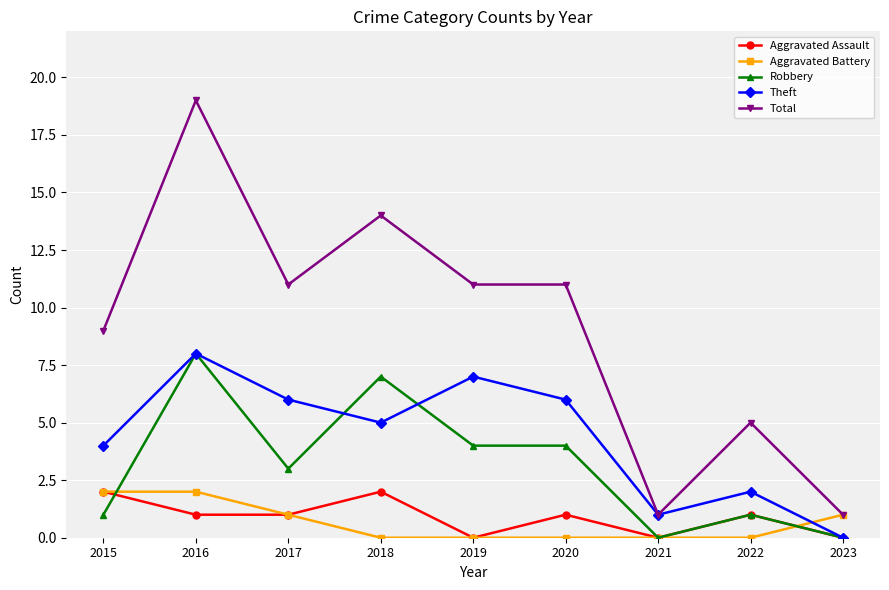

Which series has the largest total across all categories?

Total